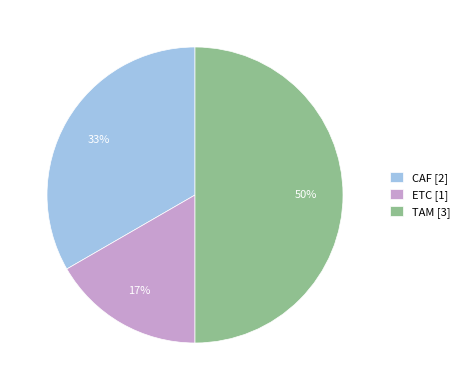

To the nearest percent, what is the average slice percentage?

33%